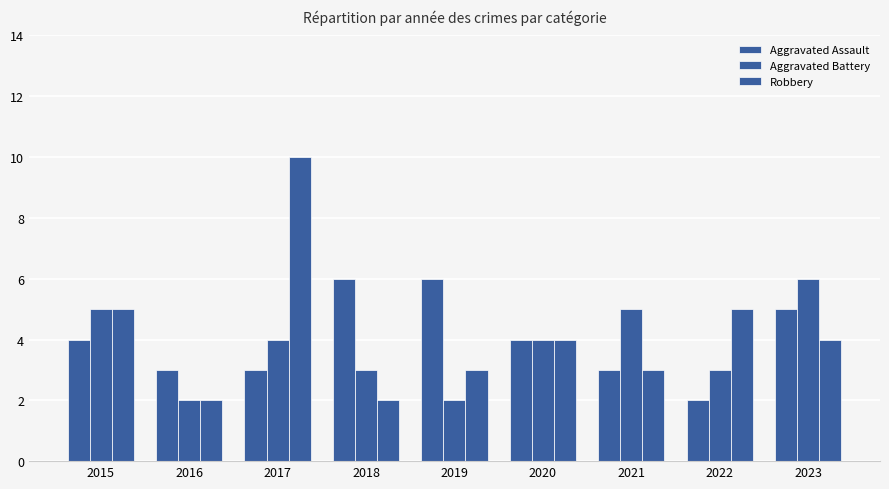

Reading left to right, transcribe all the data shown in this chart.

Aggravated Assault: 4	3	3	6	6	4	3	2	5
Aggravated Battery: 5	2	4	3	2	4	5	3	6
Robbery: 5	2	10	2	3	4	3	5	4